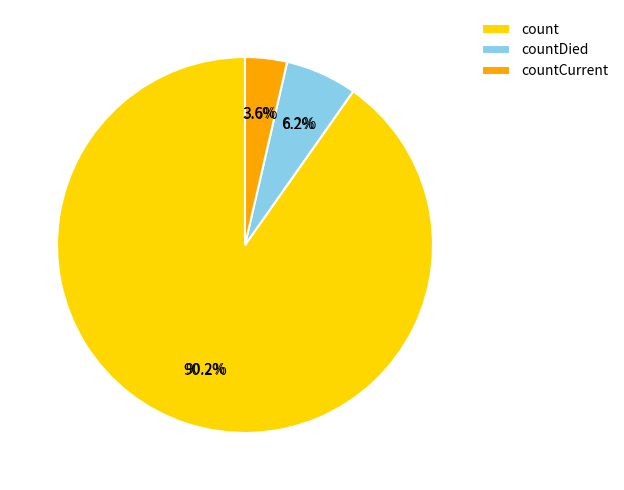

Rank the categories by value from highest to lowest.

count, countDied, countCurrent